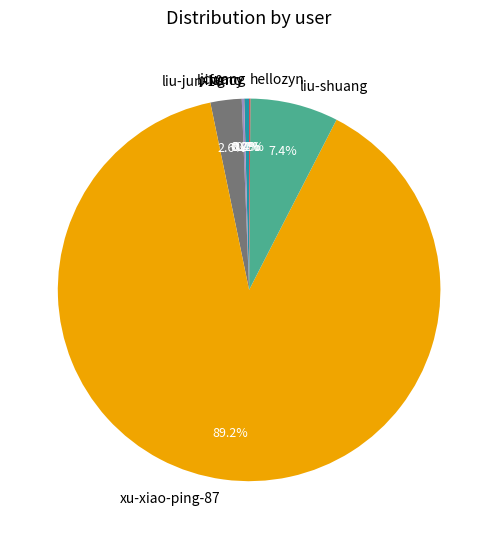

Is xu-xiao-ping-87 the majority of the pie?

Yes